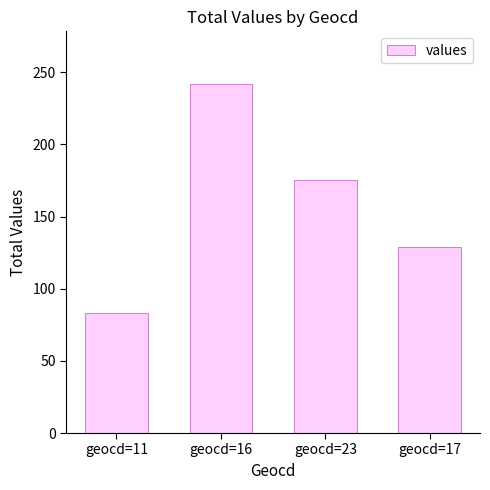

Which has a higher value, geocd=23 or geocd=17?

geocd=23